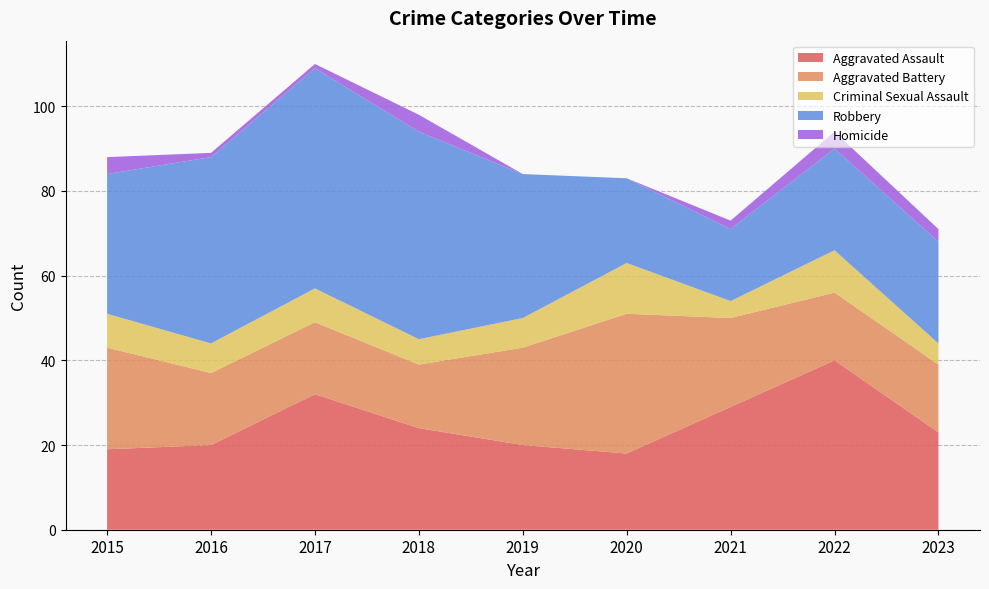

Reading left to right, transcribe all the data shown in this chart.

Aggravated Assault: 19	20	32	24	20	18	29	40	23
Aggravated Battery: 24	17	17	15	23	33	21	16	16
Criminal Sexual Assault: 8	7	8	6	7	12	4	10	5
Robbery: 33	44	52	49	34	20	17	24	24
Homicide: 4	1	1	4	0	0	2	4	3